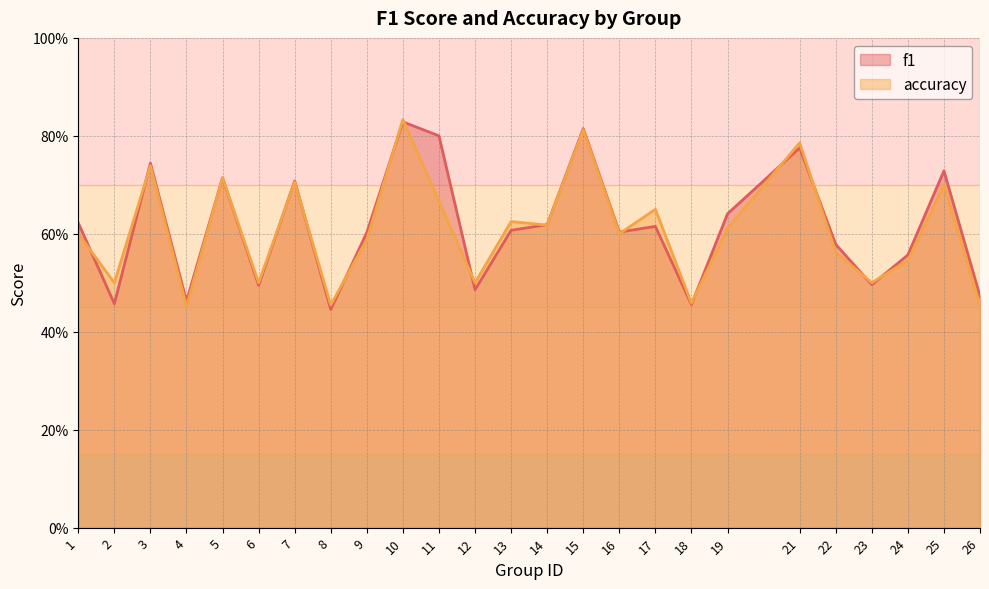

What is the lowest value of the f1 series?

0.4